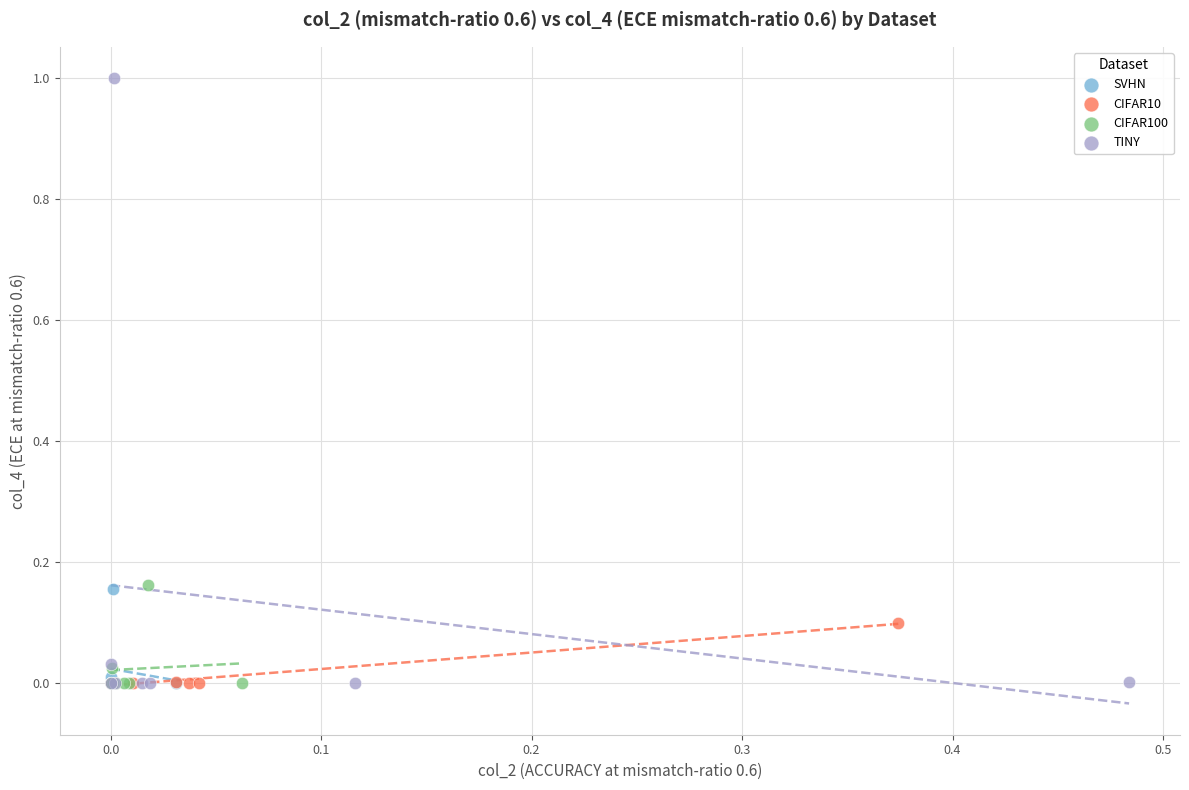

Which series has the largest Y range (max minus min)?

TINY